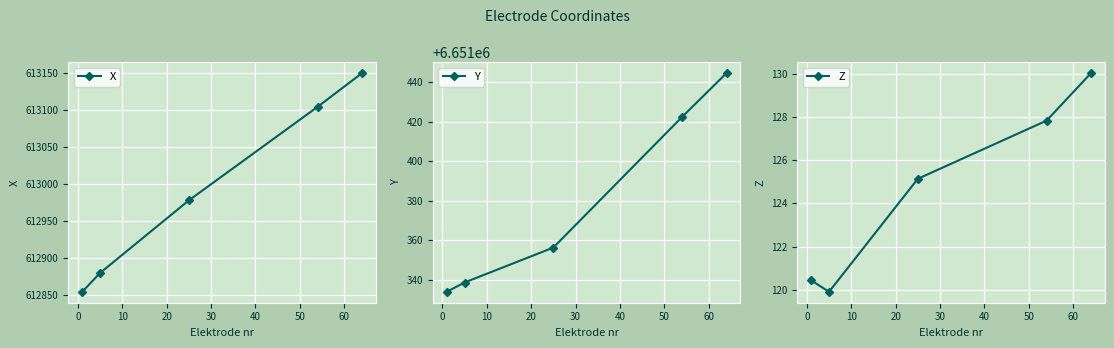

True or false: X has more than 0 points higher than both neighbors.

False